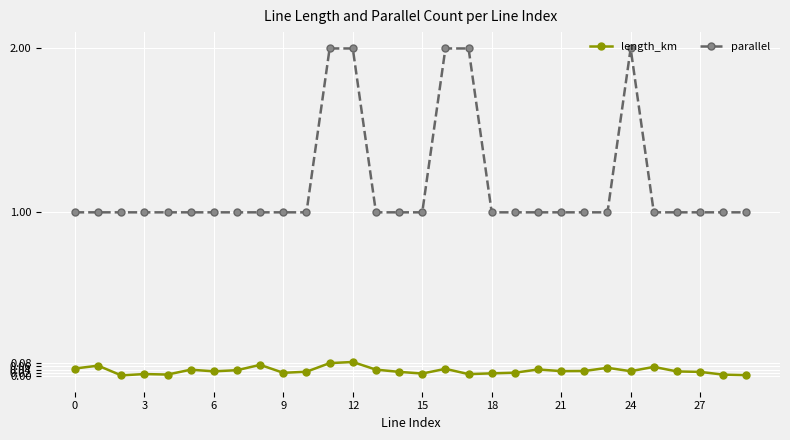

True or false: length_km has more than 1 interior local peaks.

True